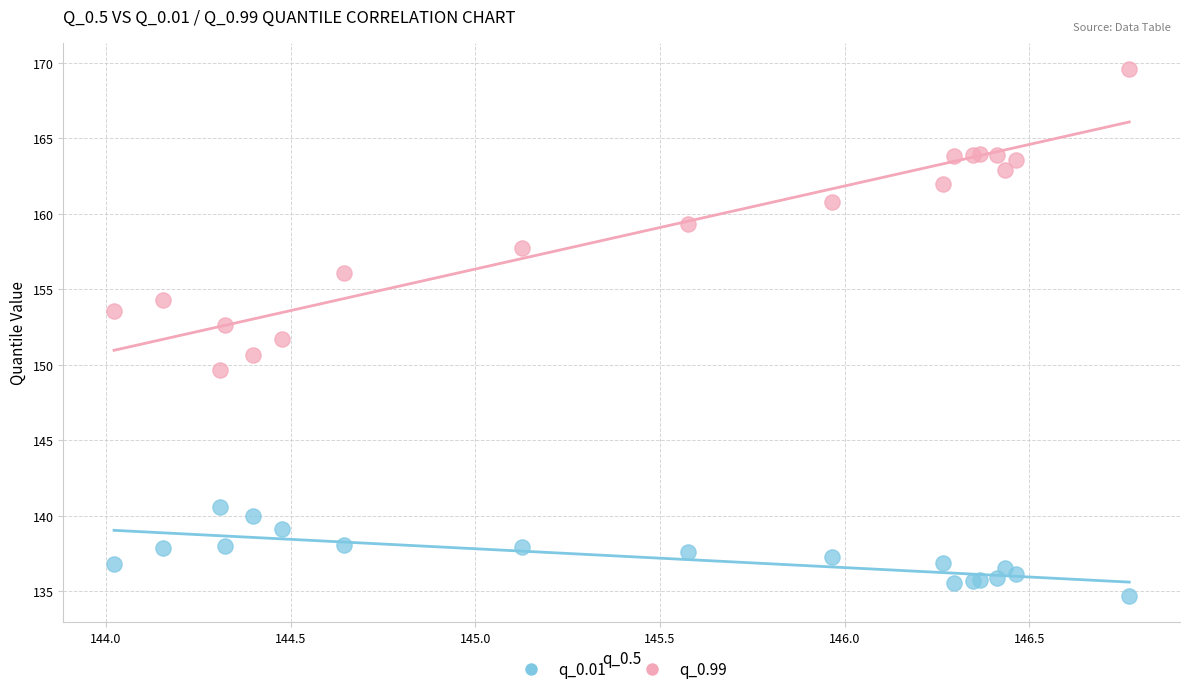

Which series contains the highest Y value?

q_0.99